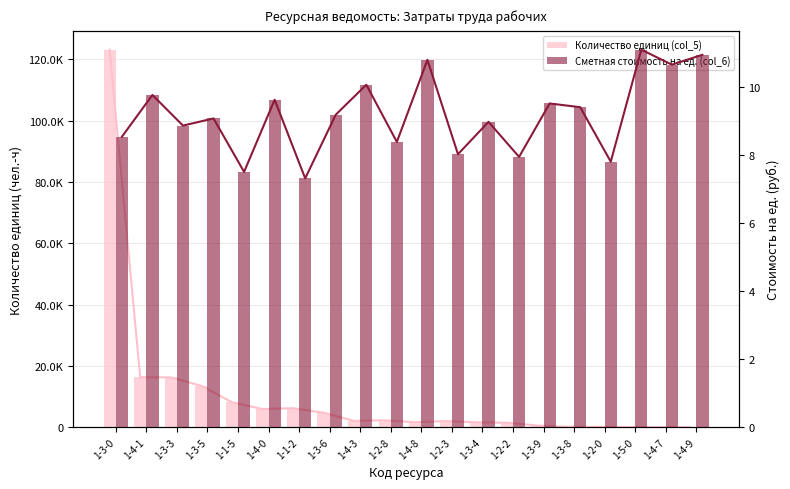

What is the approximate value of Сметная стоимость на ед. (col_6) at 1-4-1?

9.8